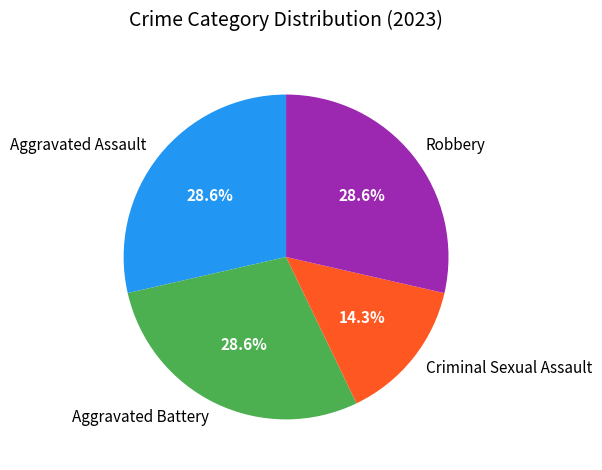

Count the number of slices in the pie.

4